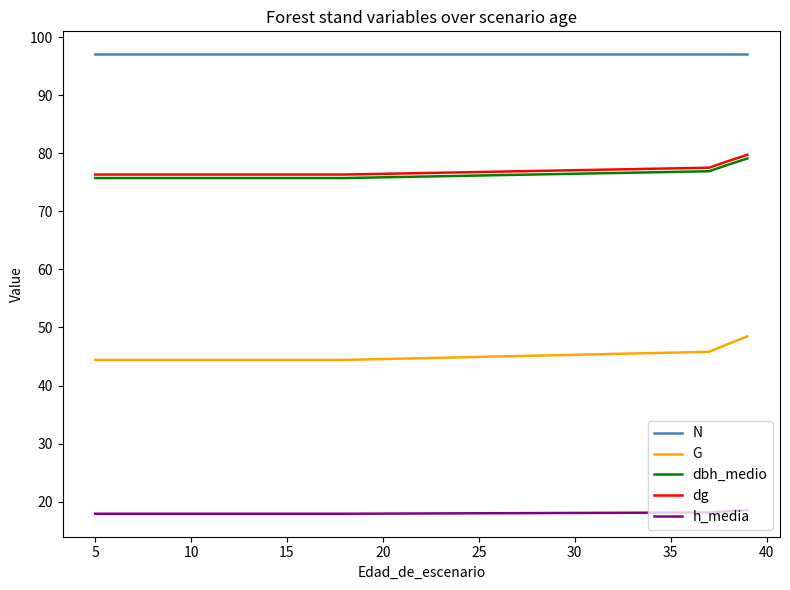

How many lines are shown in the chart?

5